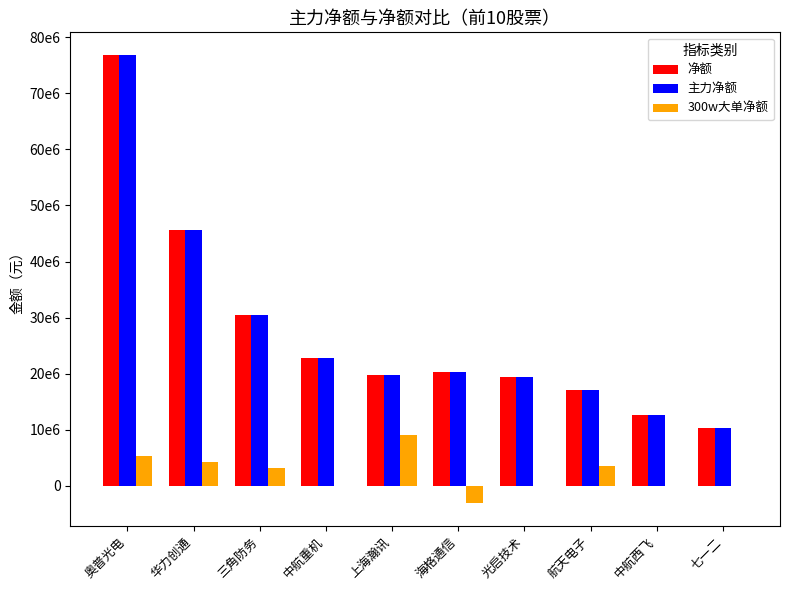

Are the bars grouped side by side (vs. stacked)?

Yes